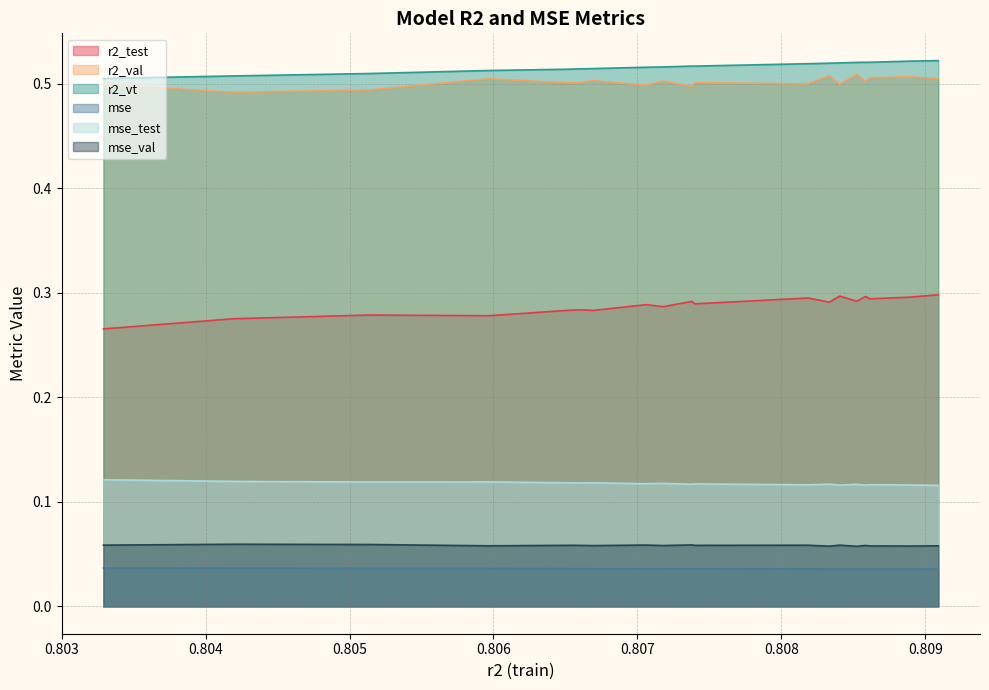

How many lines are shown in the chart?

6